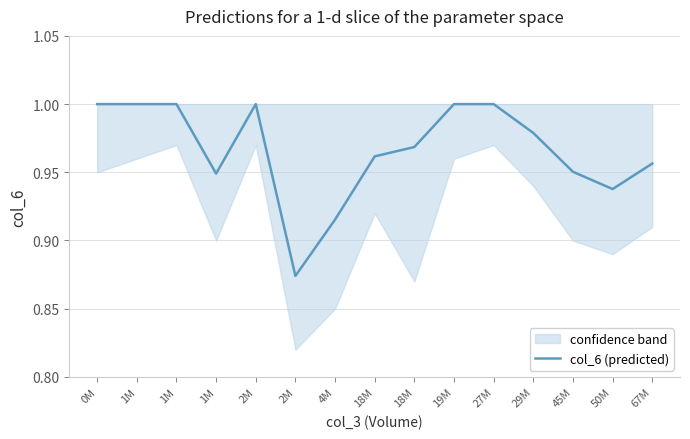

Where is the first local maximum?

2M